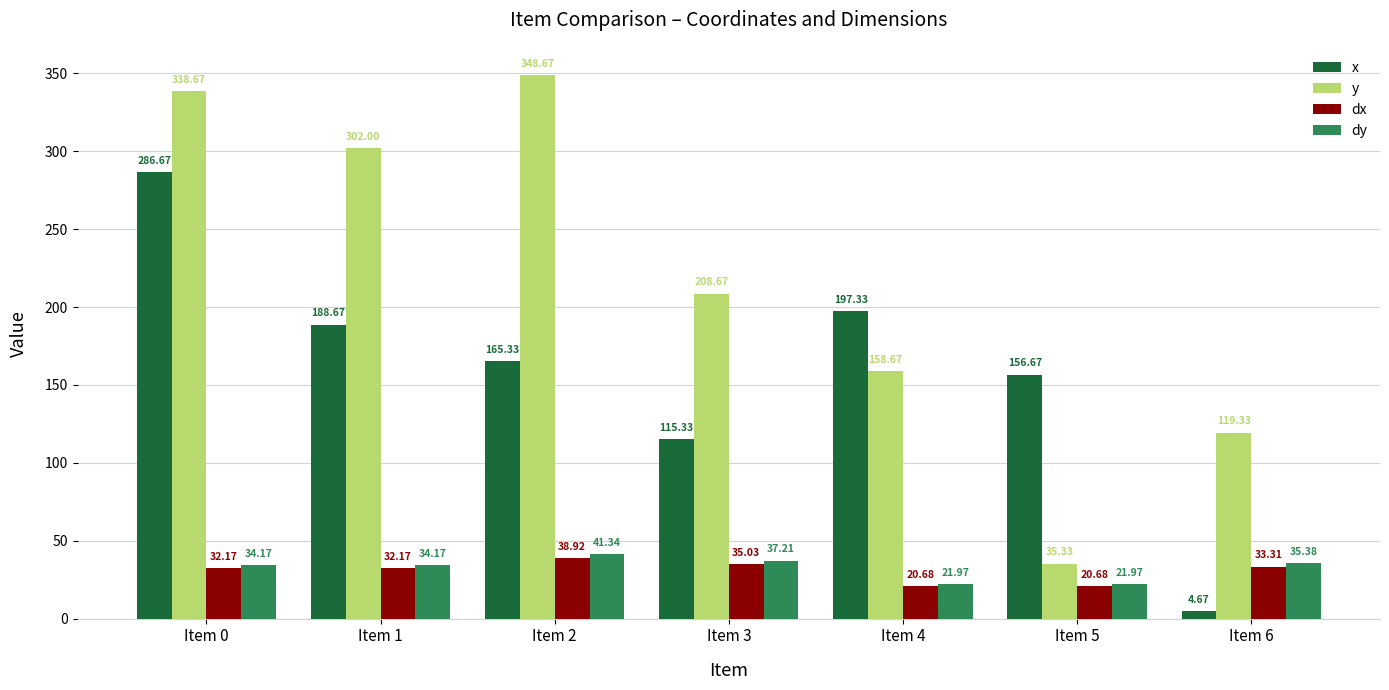

Does the chart contain any negative values?

No